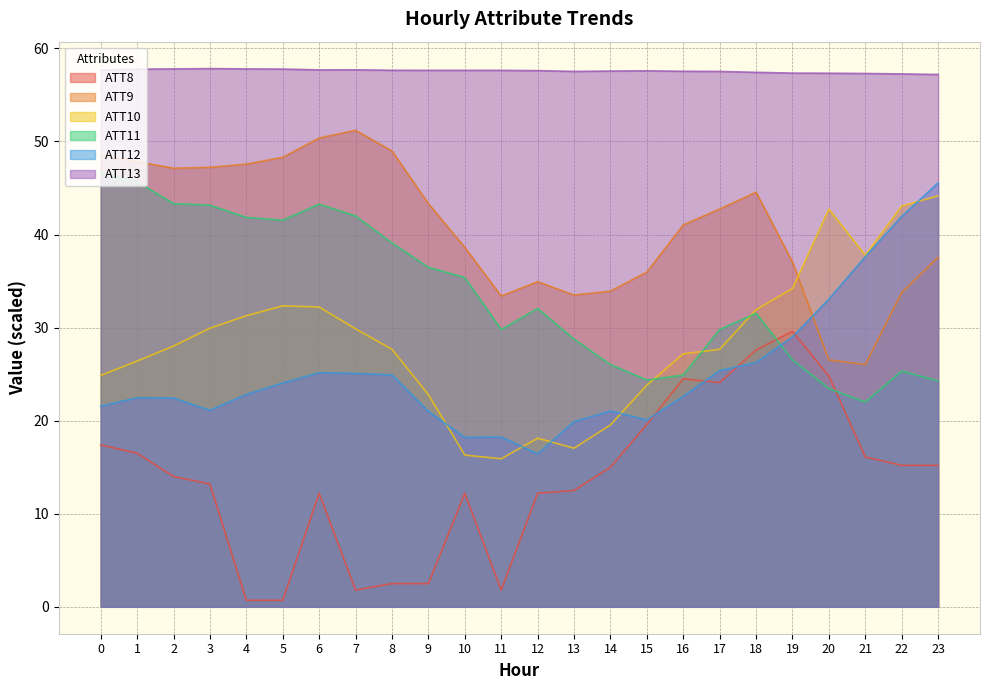

Which series has the widest spread of values?

ATT12